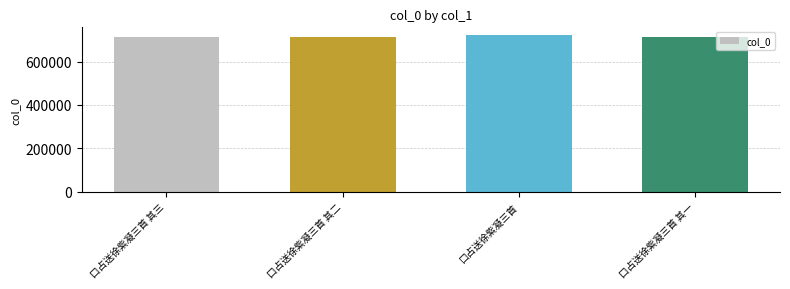

What is the minimum value shown in the chart?

712565